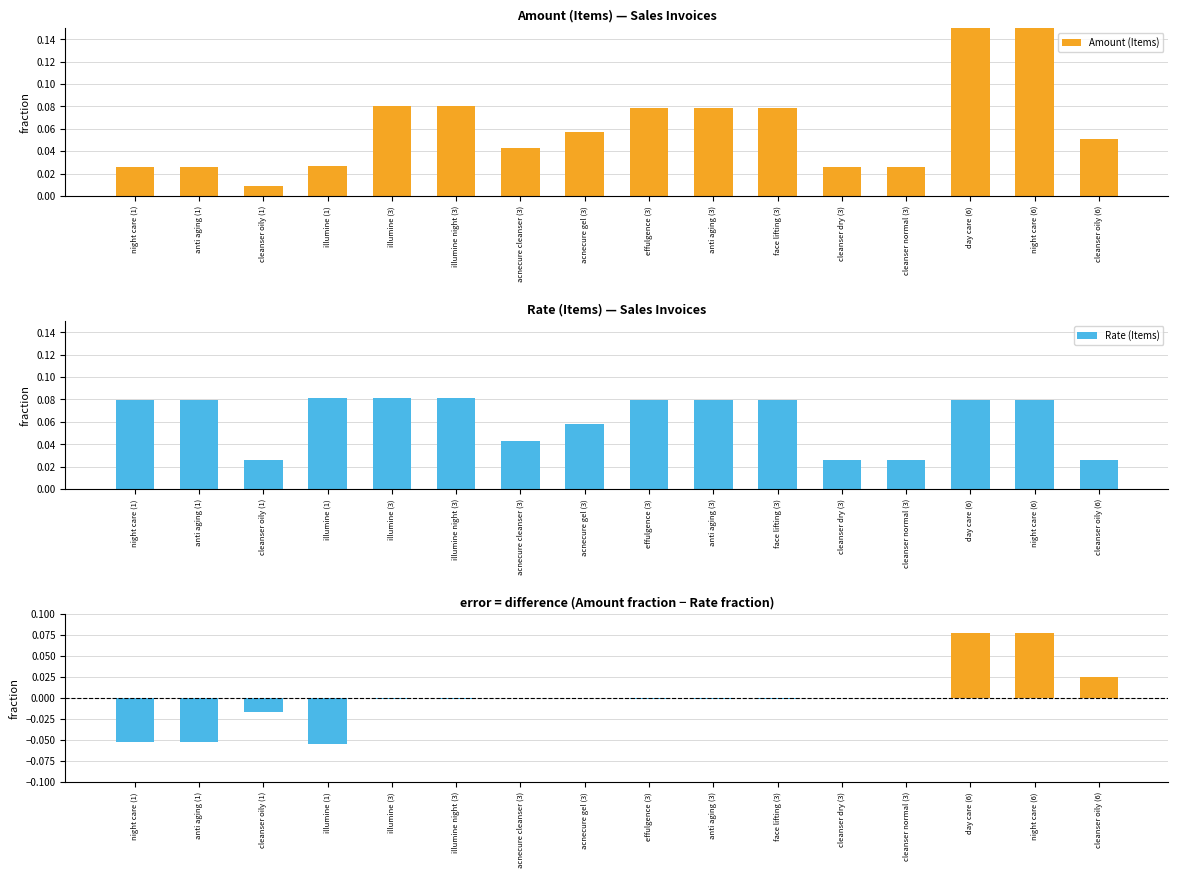

Reading left to right, extract all data points from this chart.

Amount (Items): 0.0	0.0	0.0	0.0	0.1	0.1	0.0	0.1	0.1	0.1	0.1	0.0	0.0	0.2	0.2	0.1
Rate (Items): 0.1	0.1	0.0	0.1	0.1	0.1	0.0	0.1	0.1	0.1	0.1	0.0	0.0	0.1	0.1	0.0